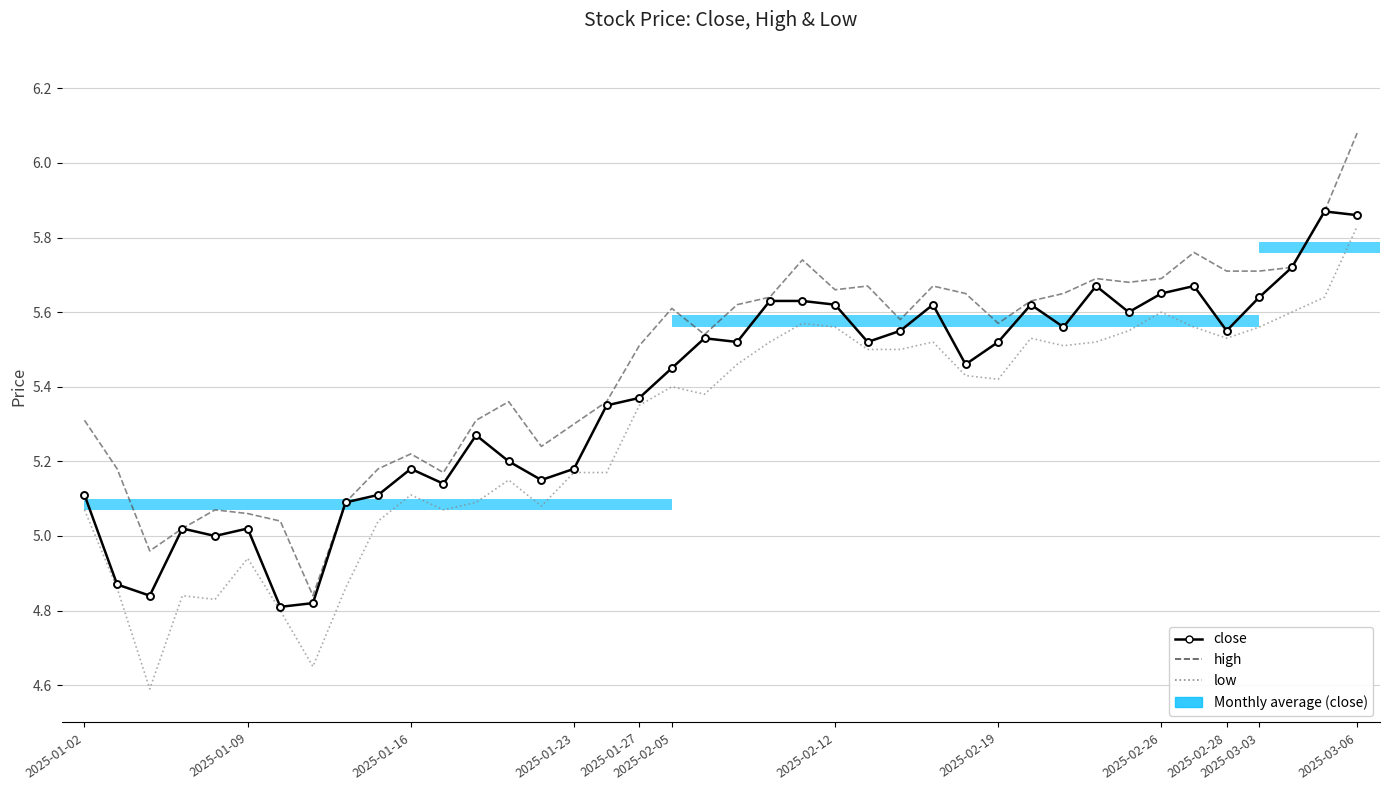

What is the value of the close bar at the 21st from the left?

5.5